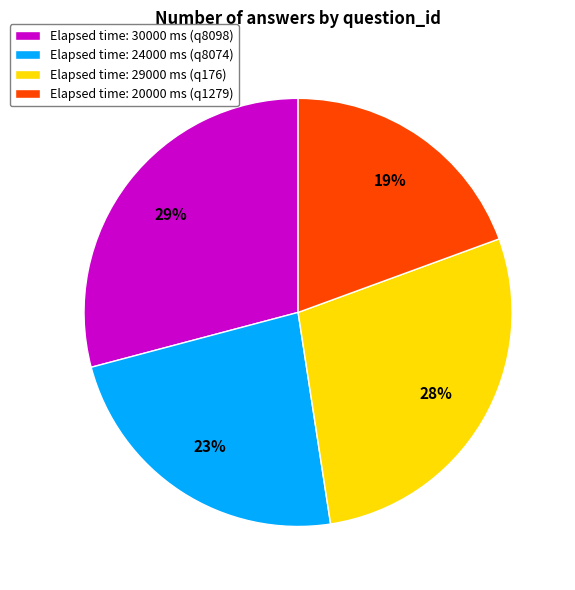

True or false: Elapsed time: 20000 ms (q1279) accounts for 12% of the total.

False